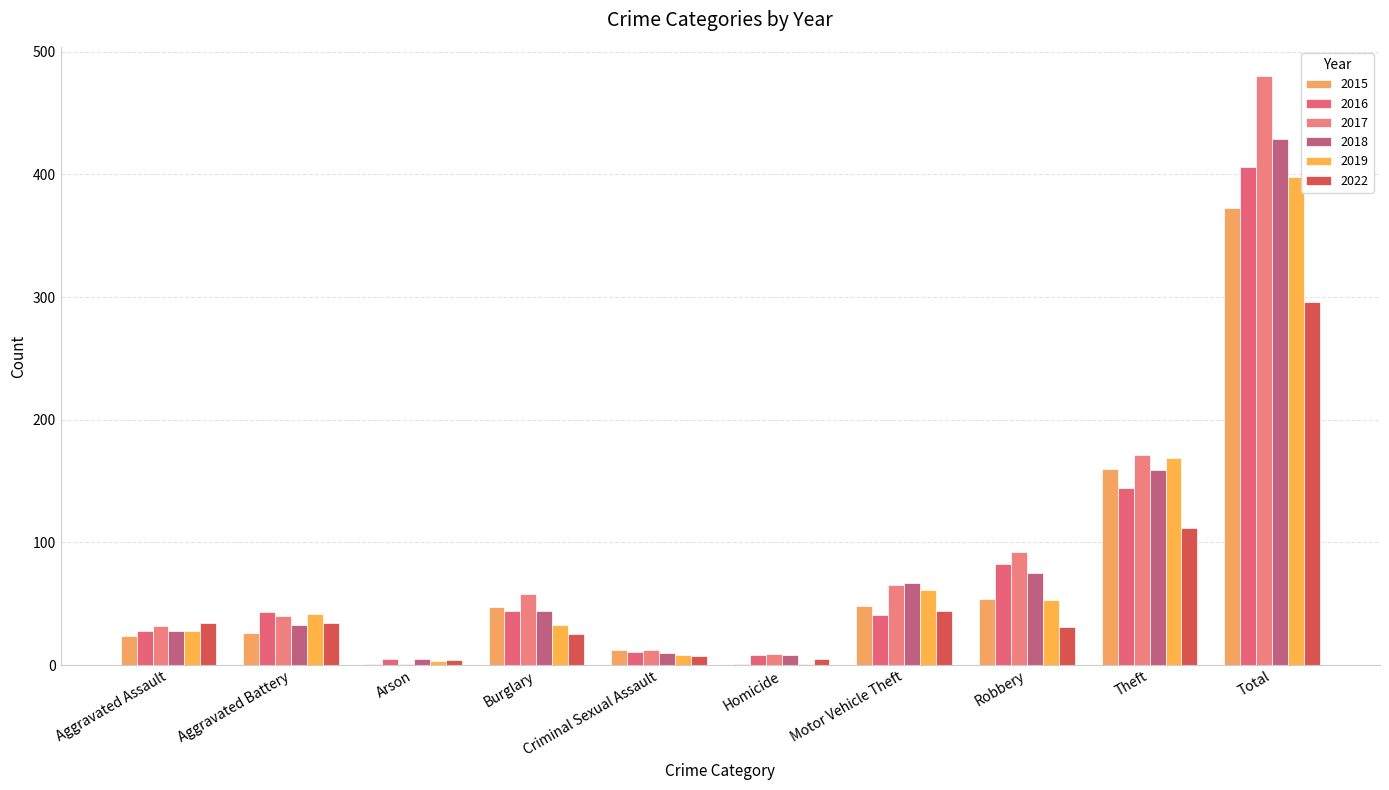

Which category has the highest value across all series?

Total